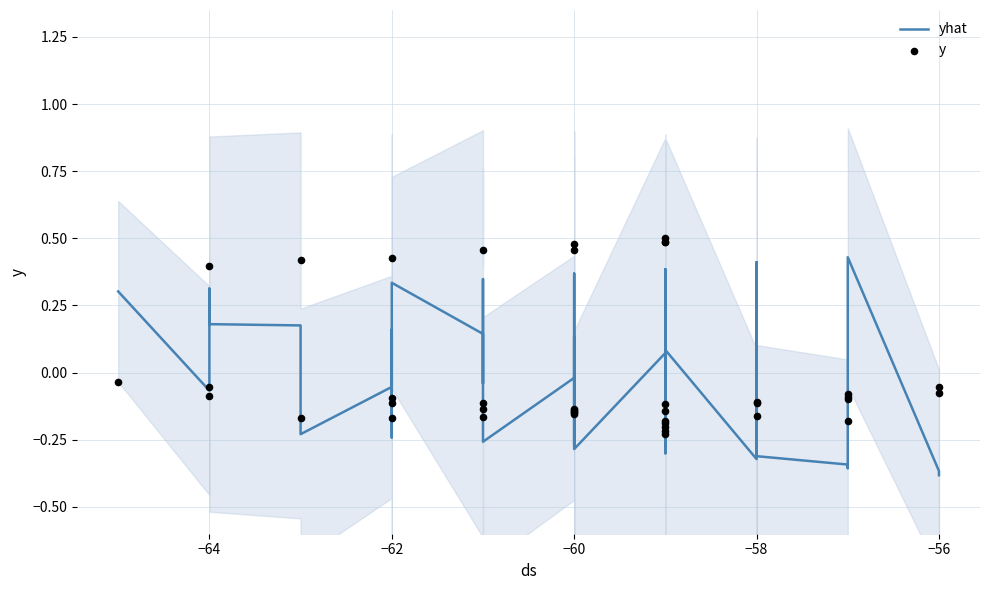

Which series reaches the maximum Y coordinate?

y